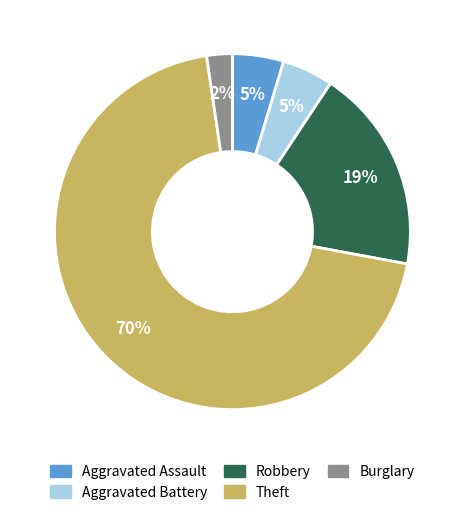

To the nearest percent, what is the difference between the largest and smallest slice percentages?

67%